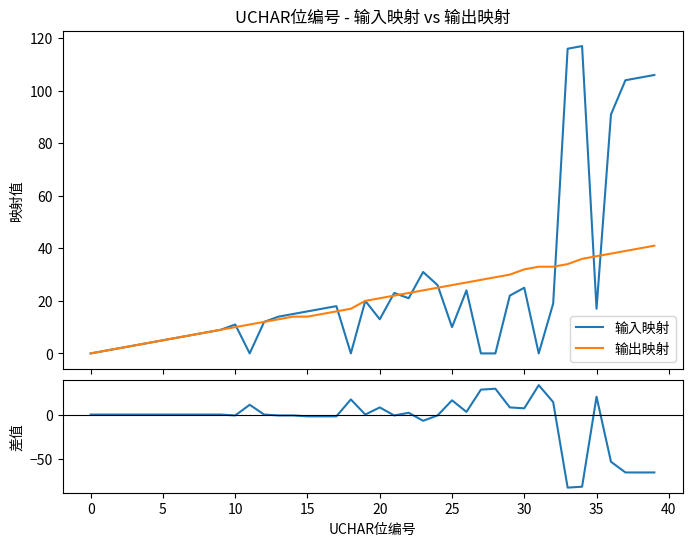

What is the maximum value shown in the chart?

117